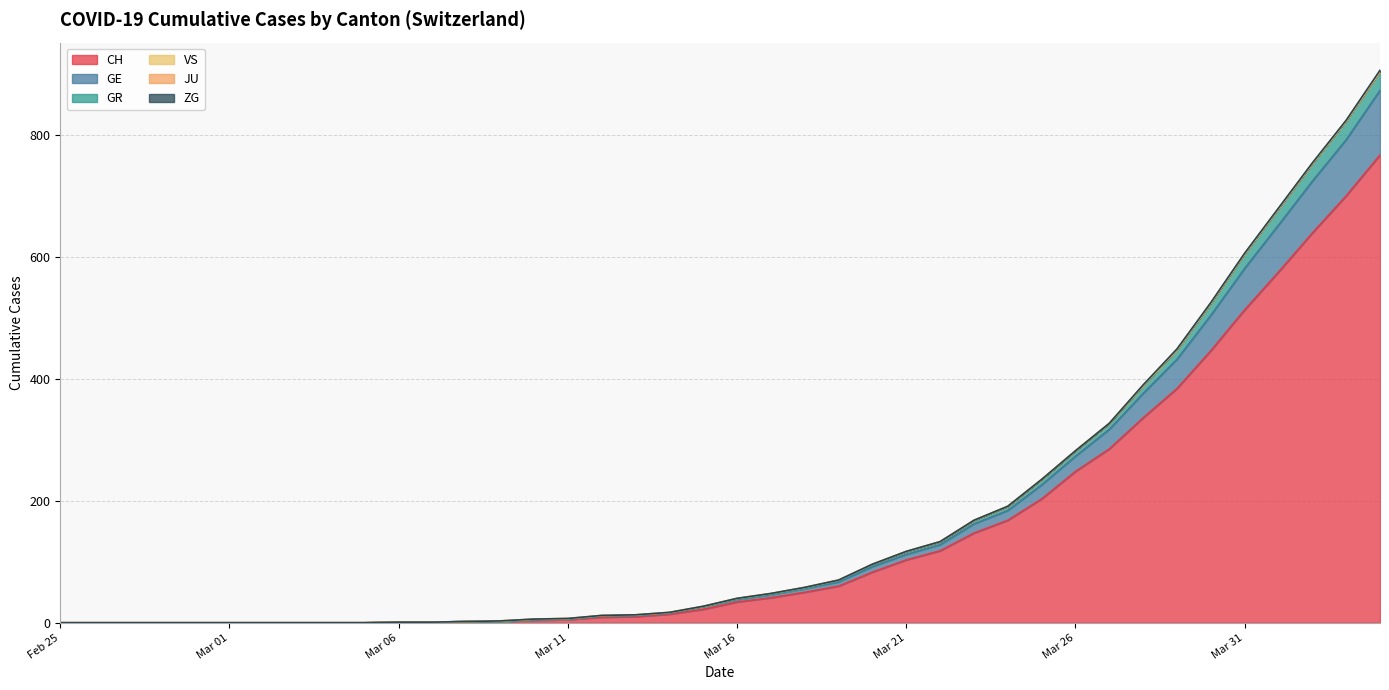

At which label does CH first exceed 34?

2020-03-17